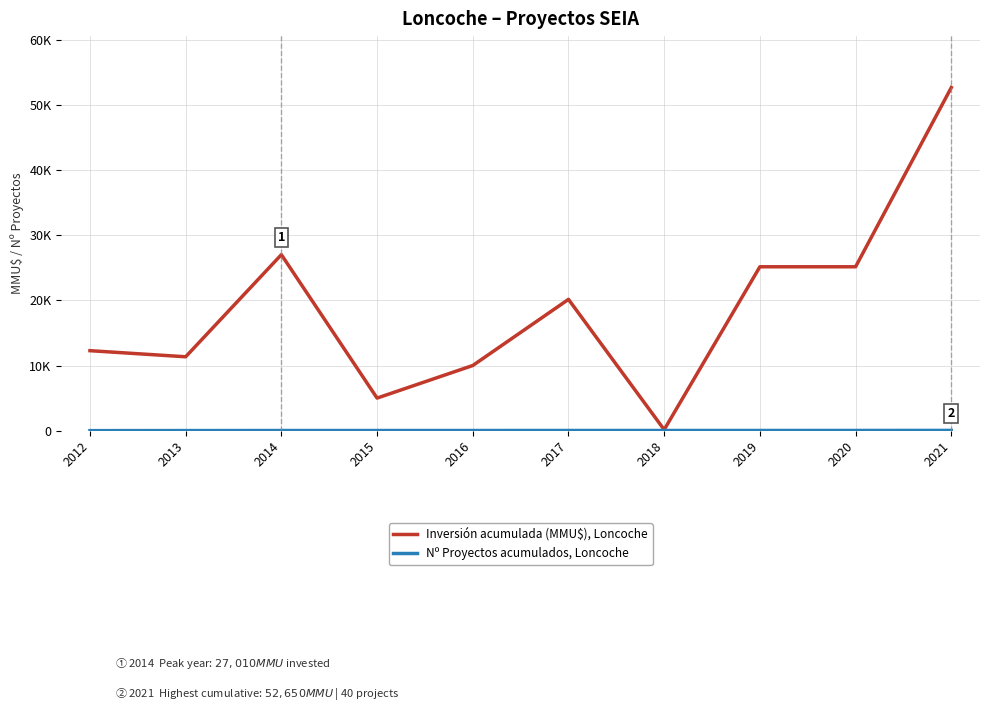

What is the maximum value shown in the chart?

52650